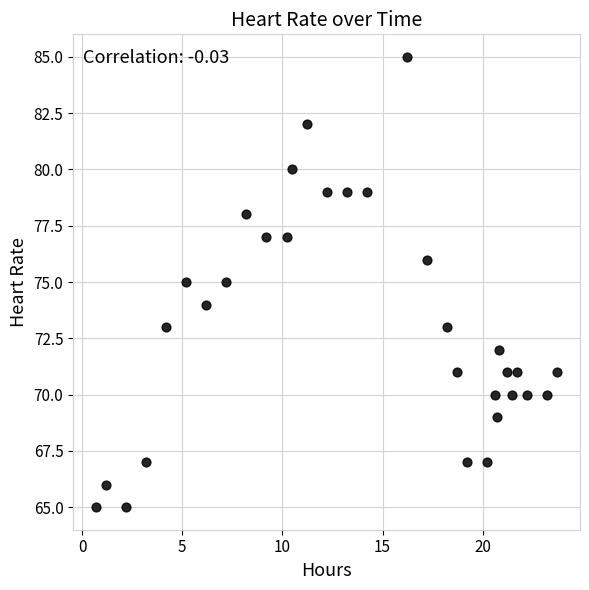

What is the range of Y values (max minus min)?

20